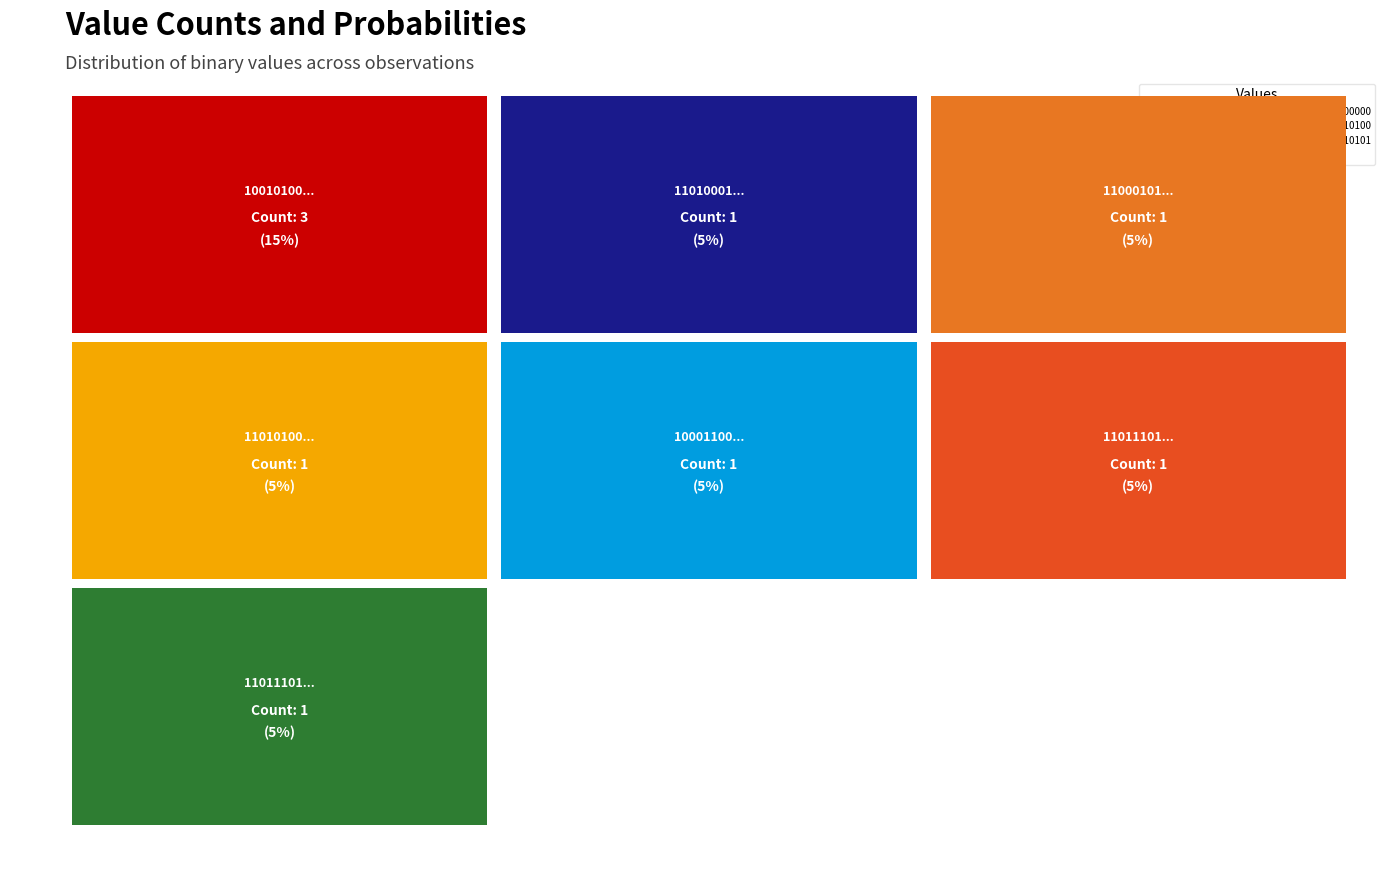

Reading left to right, what are all the values shown in this chart?

Counts: 3.0	1.0	1.0	1.0	1.0	1.0	1.0
Probability: 0.1	0.1	0.1	0.1	0.1	0.1	0.1